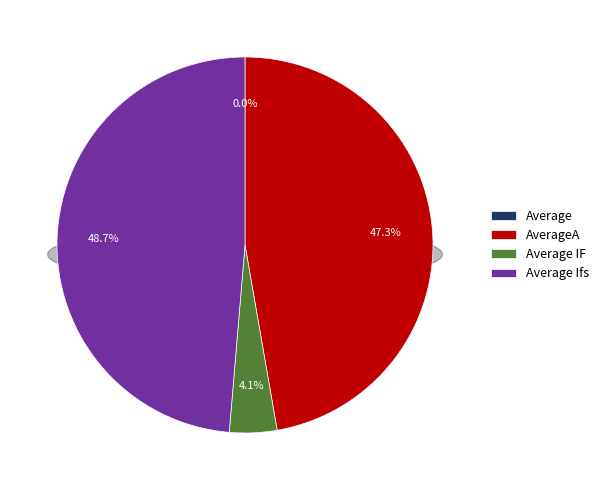

Which has a higher value, Average Ifs or Average?

Average Ifs